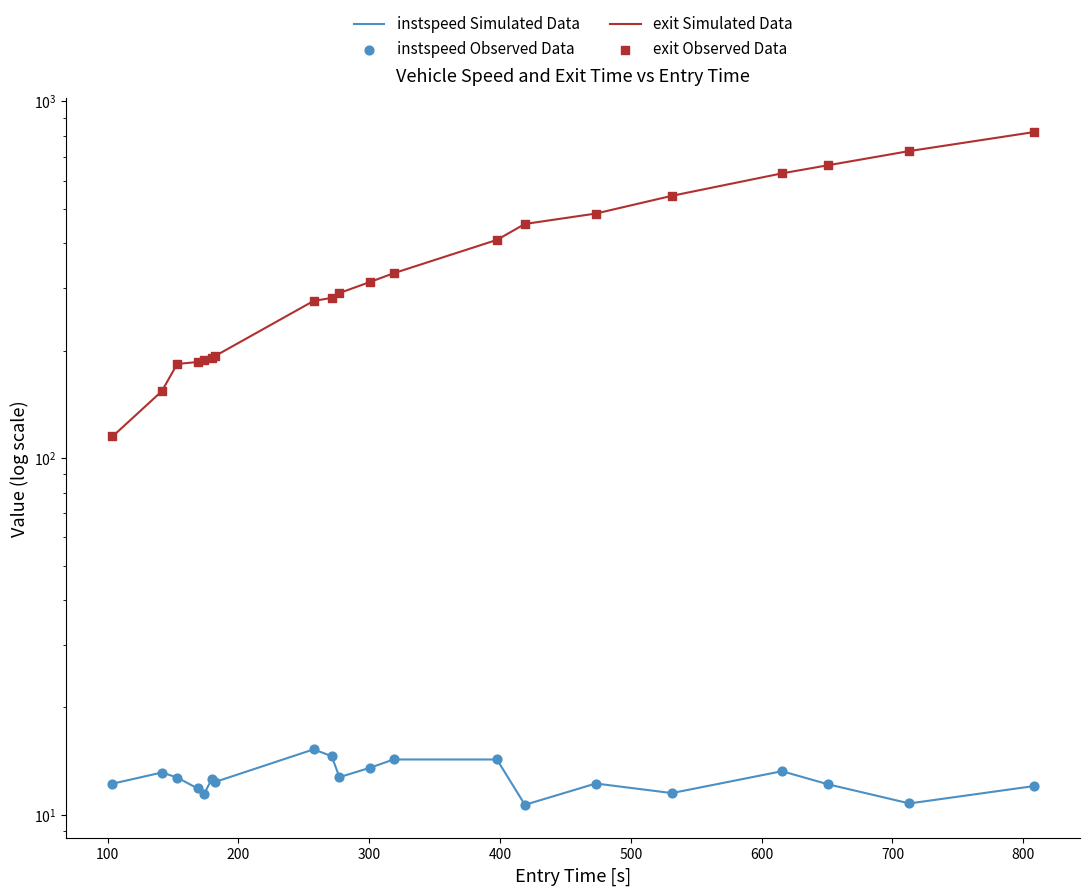

What are all the series names shown in the legend?

instspeed Simulated Data, exit Simulated Data, instspeed Observed Data, exit Observed Data